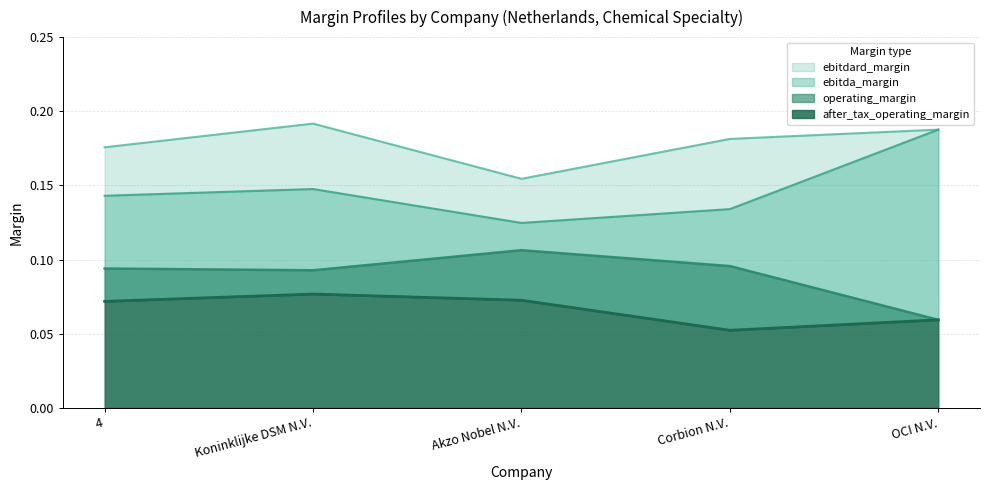

True or false: operating_margin has more than 0 interior local peaks.

True